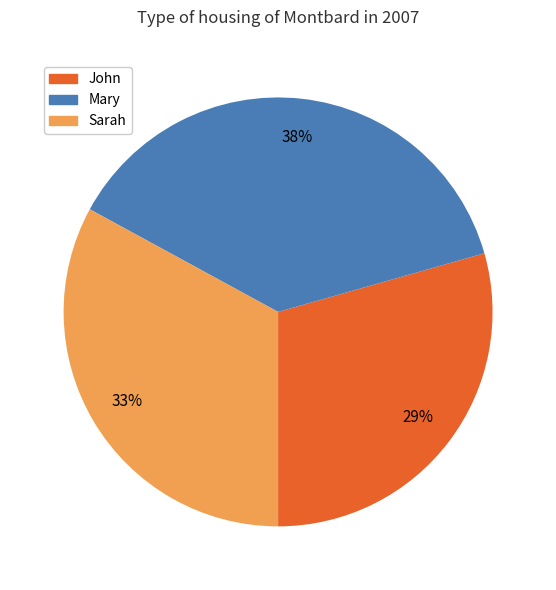

To the nearest percent, what is the combined percentage of John and Mary?

67%